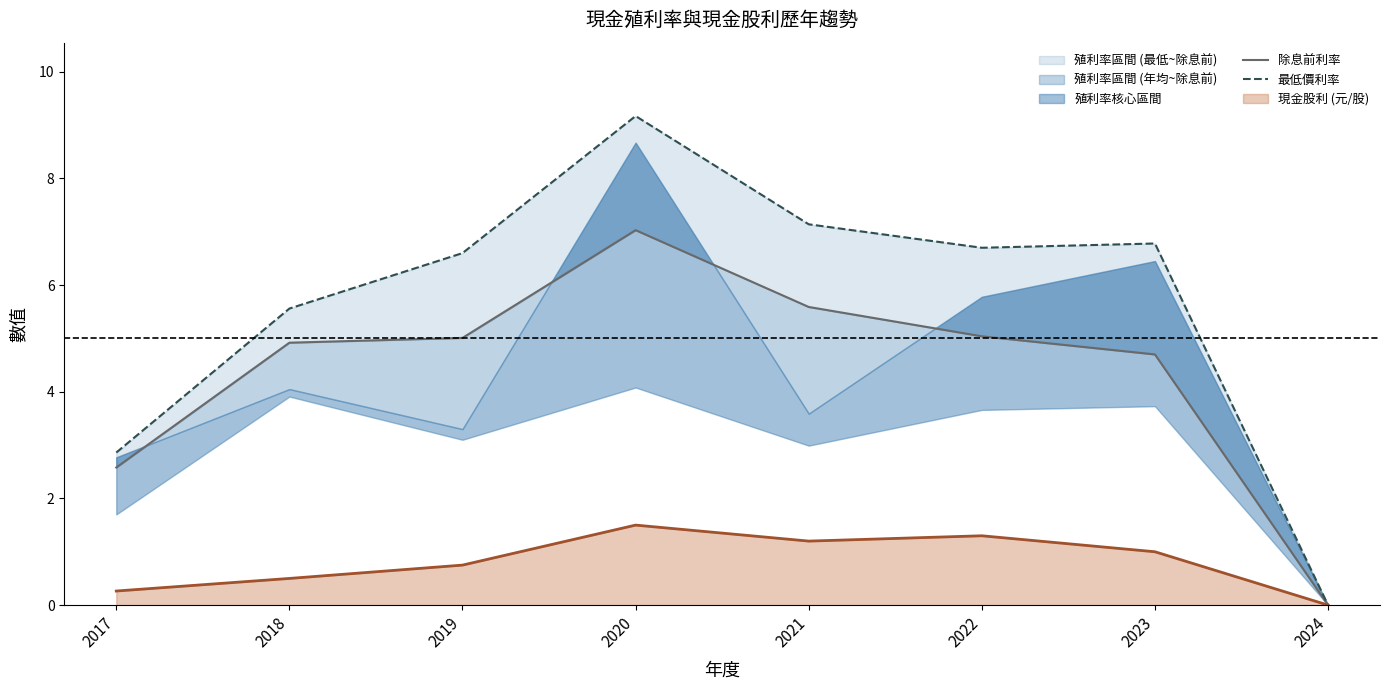

True or false: 除息前利率 has a value of 2.6 at 2017.

True